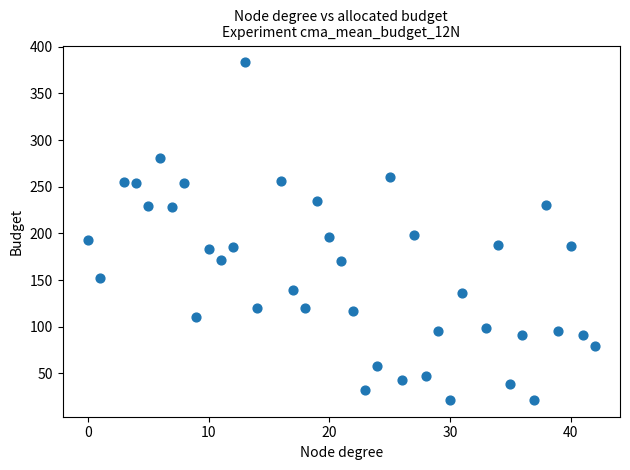

What is the range of Y values (max minus min)?

361.6